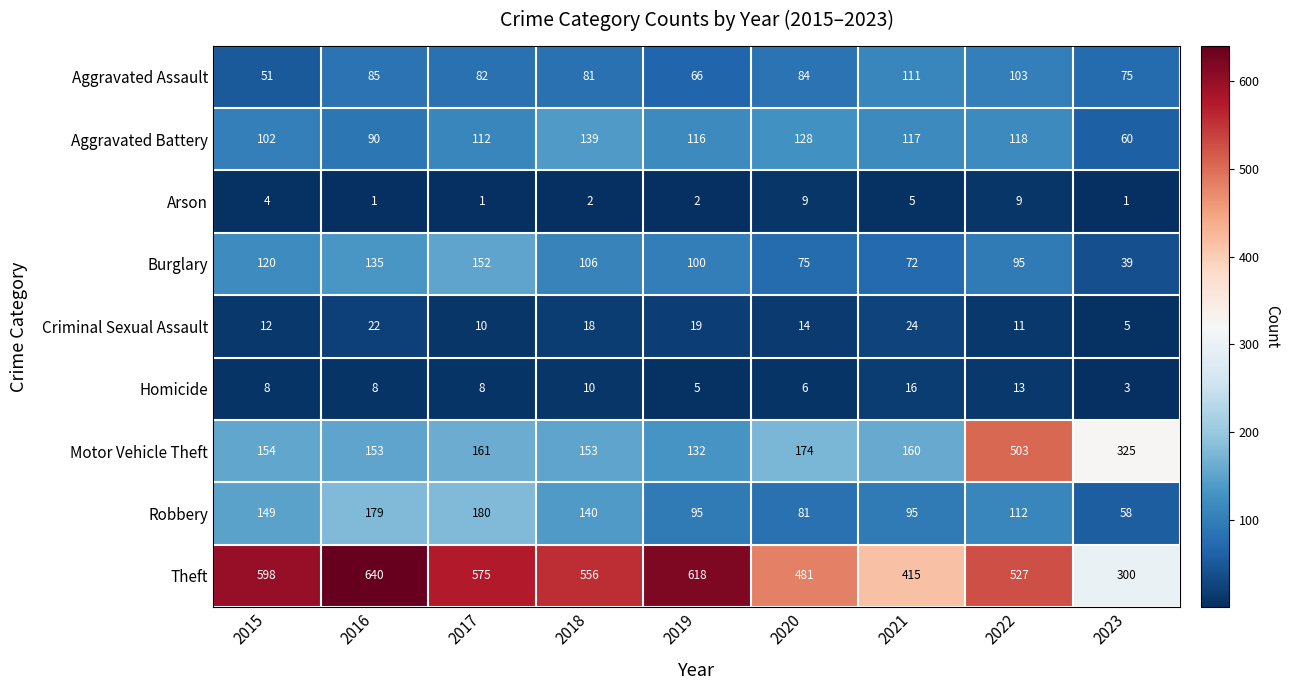

Which series has the widest spread of values?

Motor Vehicle Theft